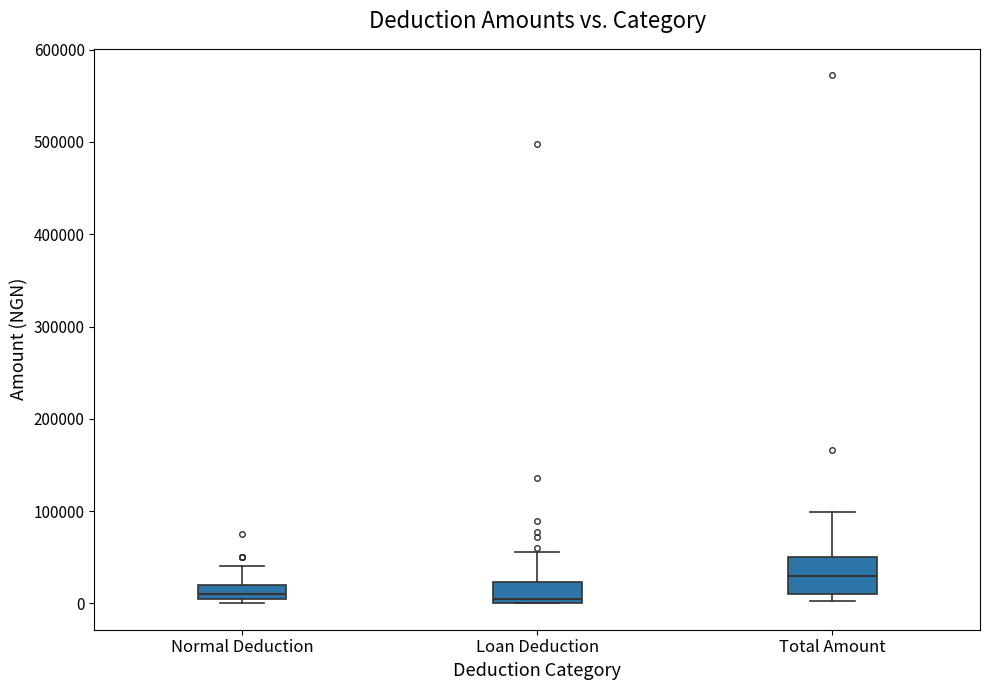

Reading left to right, read every box against the y-axis: the position of its median line, the range the box covers, and the ends of its whiskers. The values are not printed on the chart, so give them approximately, as read against the axis.

Normal Deduction: median 10000 (just above the box's lower edge), box 10000 to 20000, whiskers 0 to 40000
Loan Deduction: median 0 (just above the box's lower edge), box 0 to 20000, whiskers 0 to 60000
Total Amount: median 30000, box 10000 to 50000, whiskers 0 to 100000